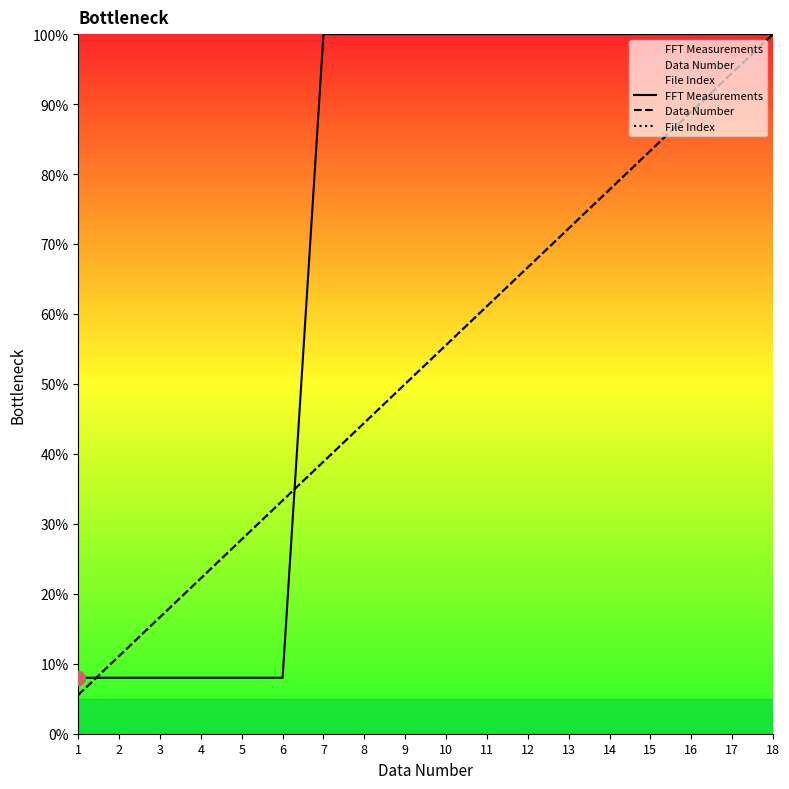

Which series changed the most between 7 and 10?

Data Number